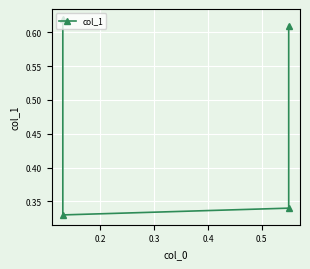

What is the average value?

0.5